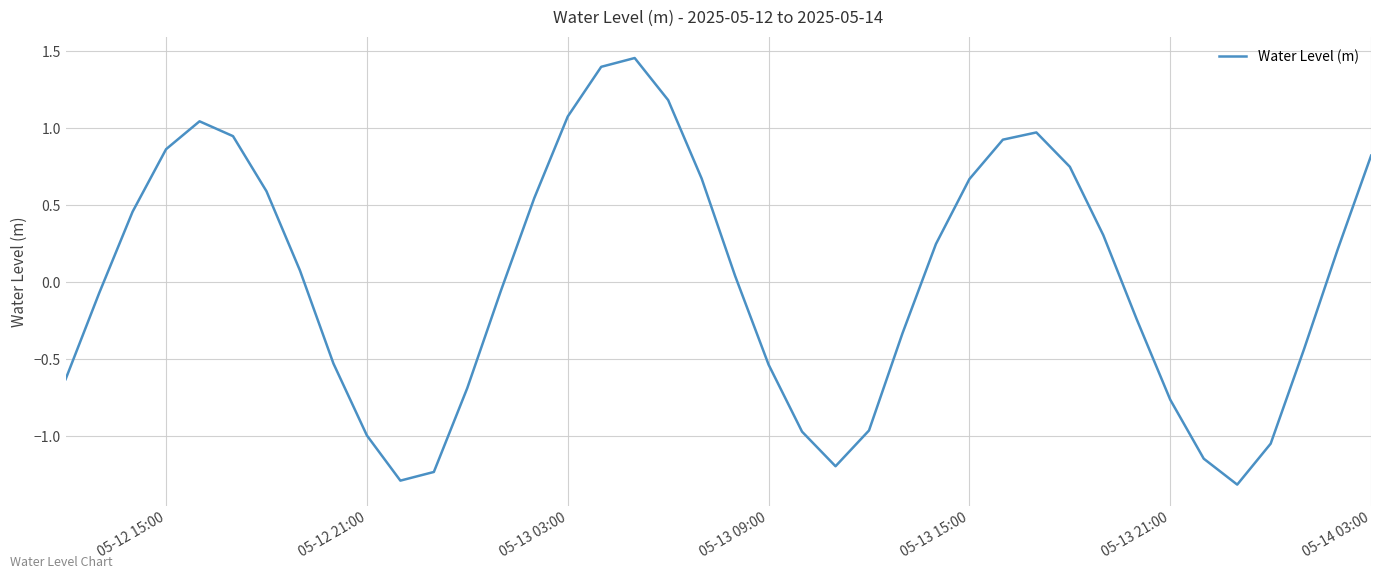

What is the smallest value displayed?

-1.3